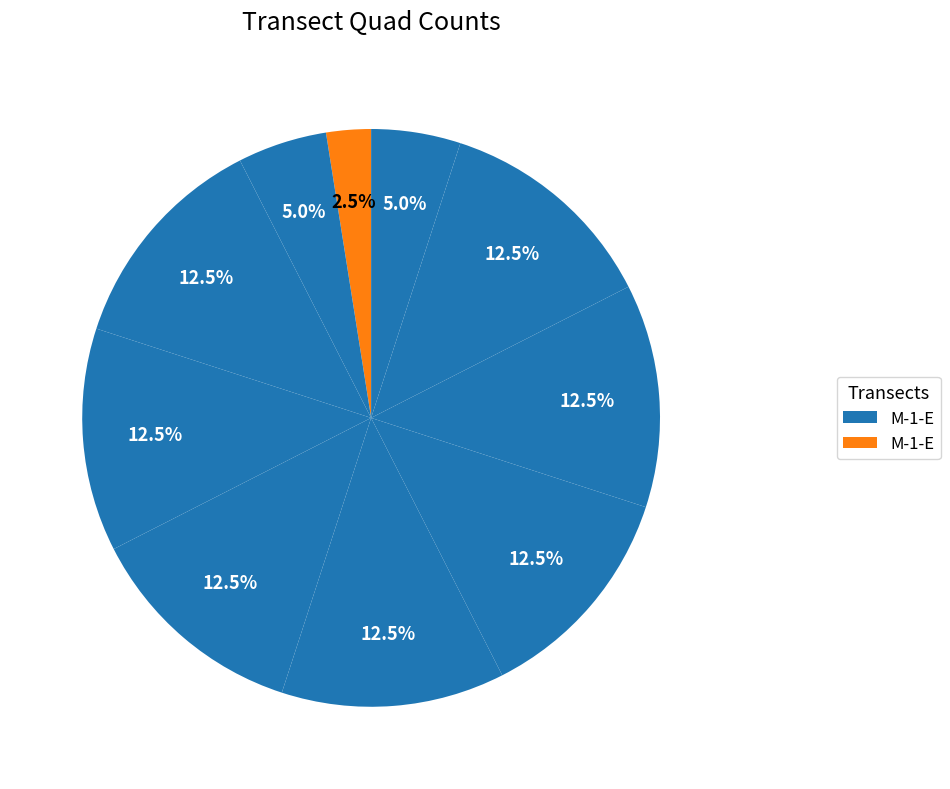

How many segments does this pie chart have?

10